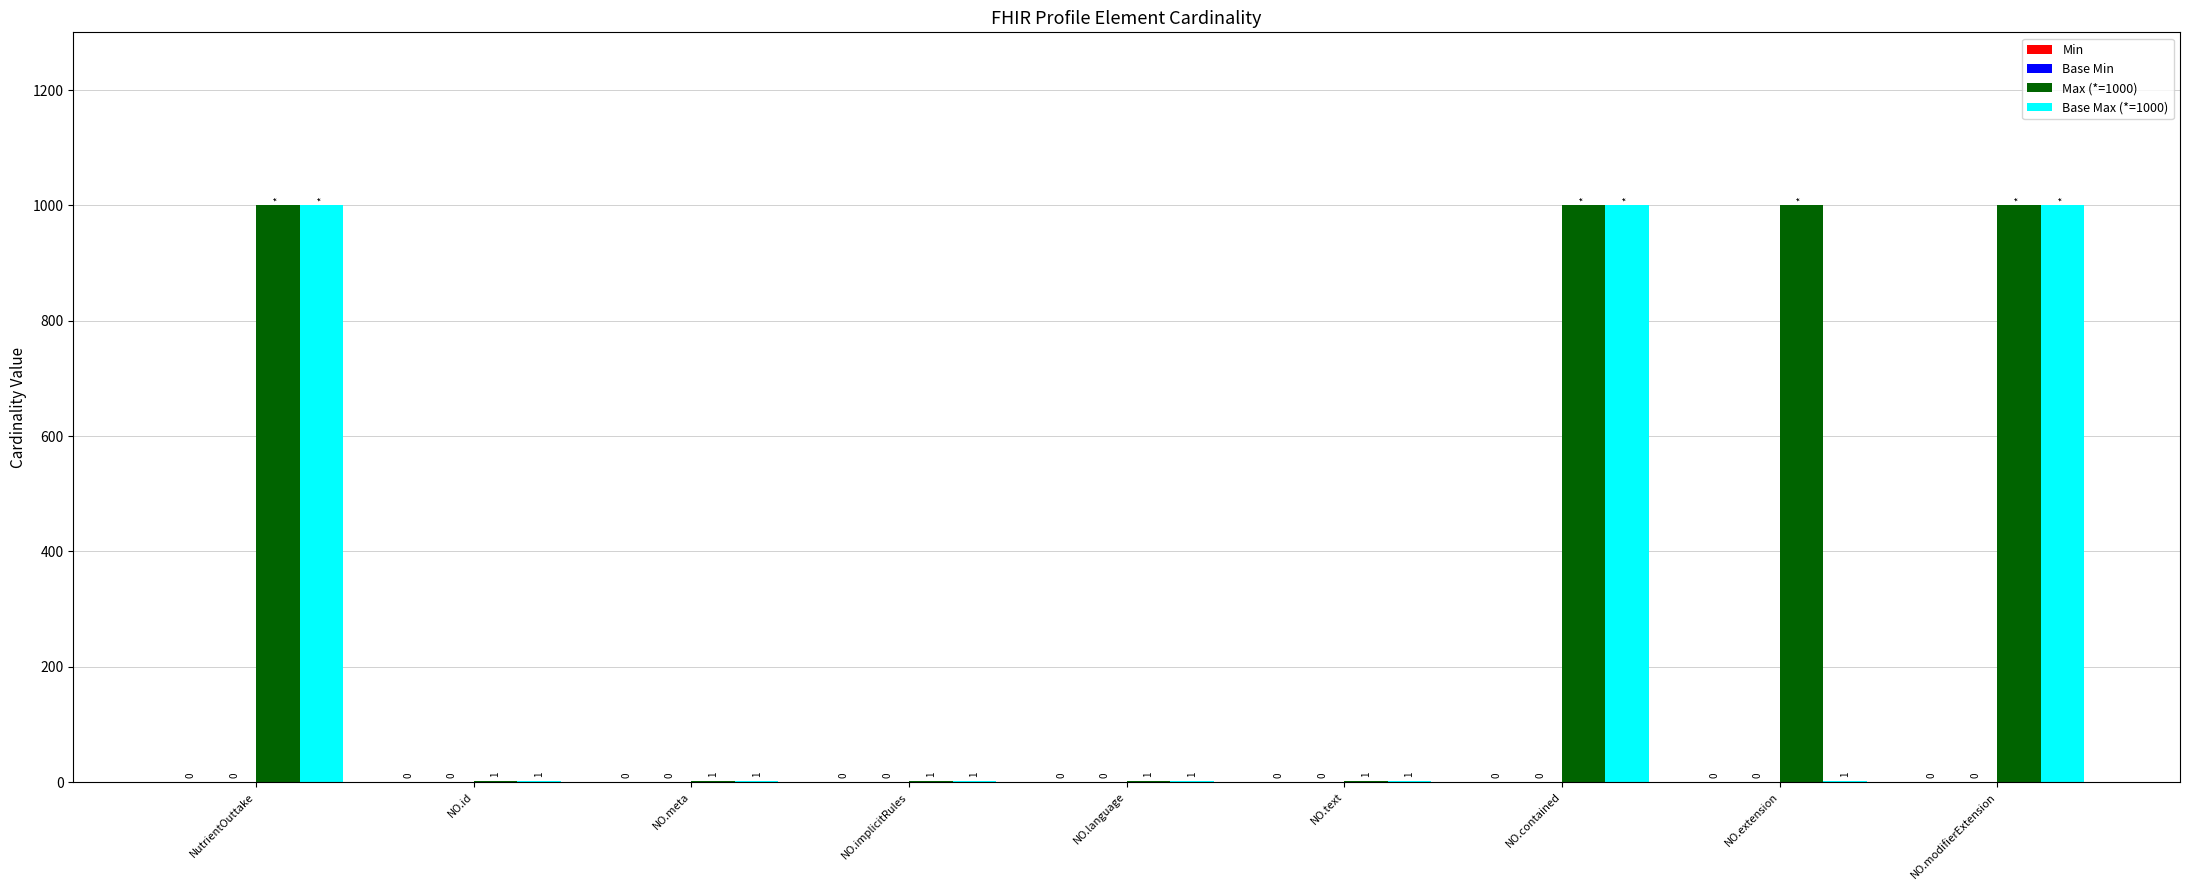

Does the chart contain stacked bars?

No